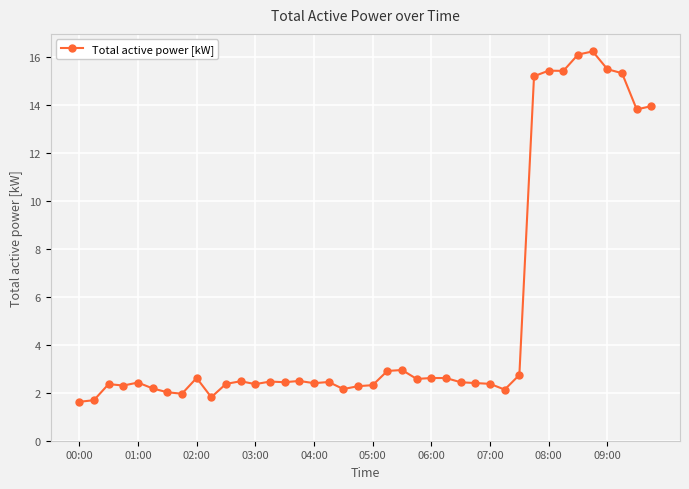

True or false: the data has more than 0 interior local peaks.

True